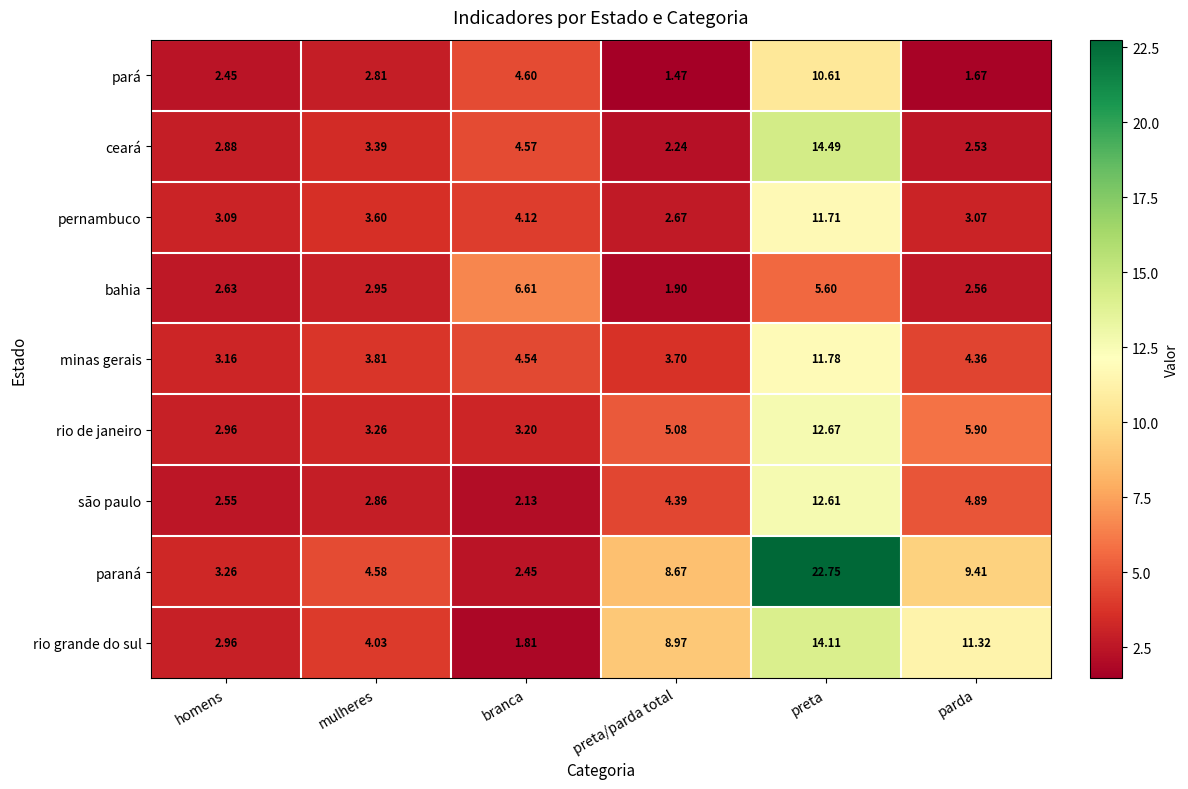

Which series has the largest range (max minus min)?

paraná